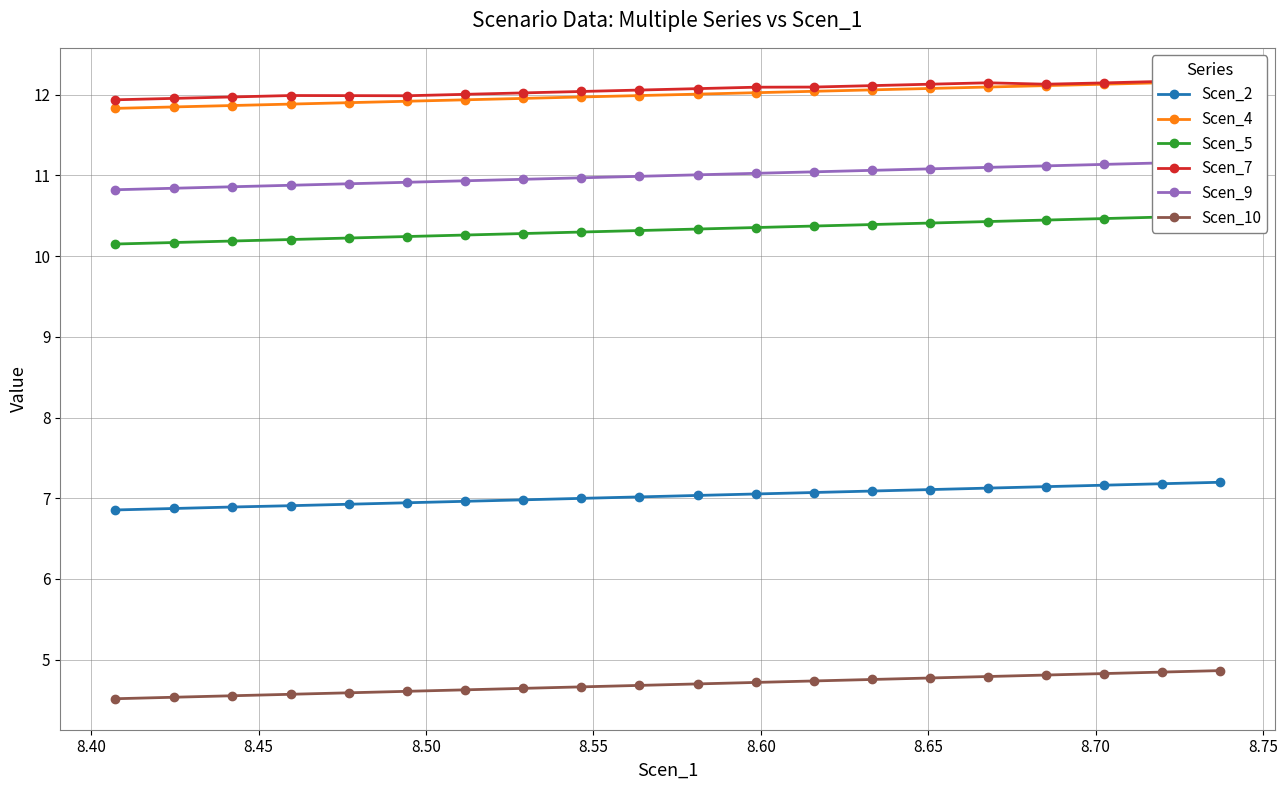

Is the value of Scen_10 at 8.70 greater than the value of Scen_9 at 8.70?

No